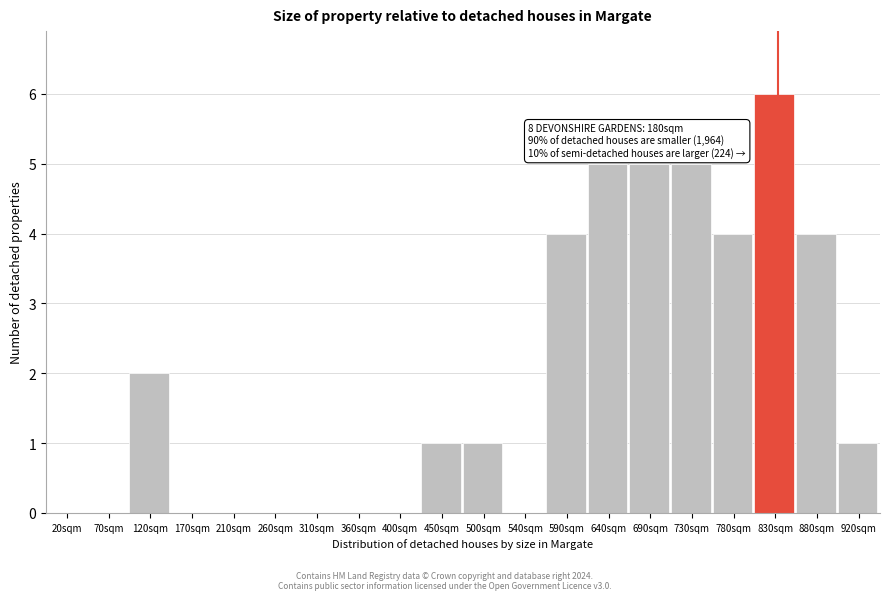

Reading right to left, transcribe all the data shown in this chart.

920sqm=1	880sqm=4	830sqm=6	780sqm=4	730sqm=5	690sqm=5	640sqm=5	590sqm=4	540sqm=0	500sqm=1	450sqm=1	400sqm=0	360sqm=0	310sqm=0	260sqm=0	210sqm=0	170sqm=0	120sqm=2	70sqm=0	20sqm=0